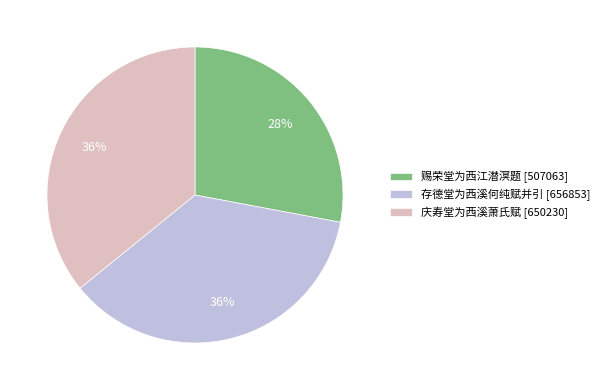

To the nearest percent, what portion does 赐荣堂为西江潜溟题 represent?

28%